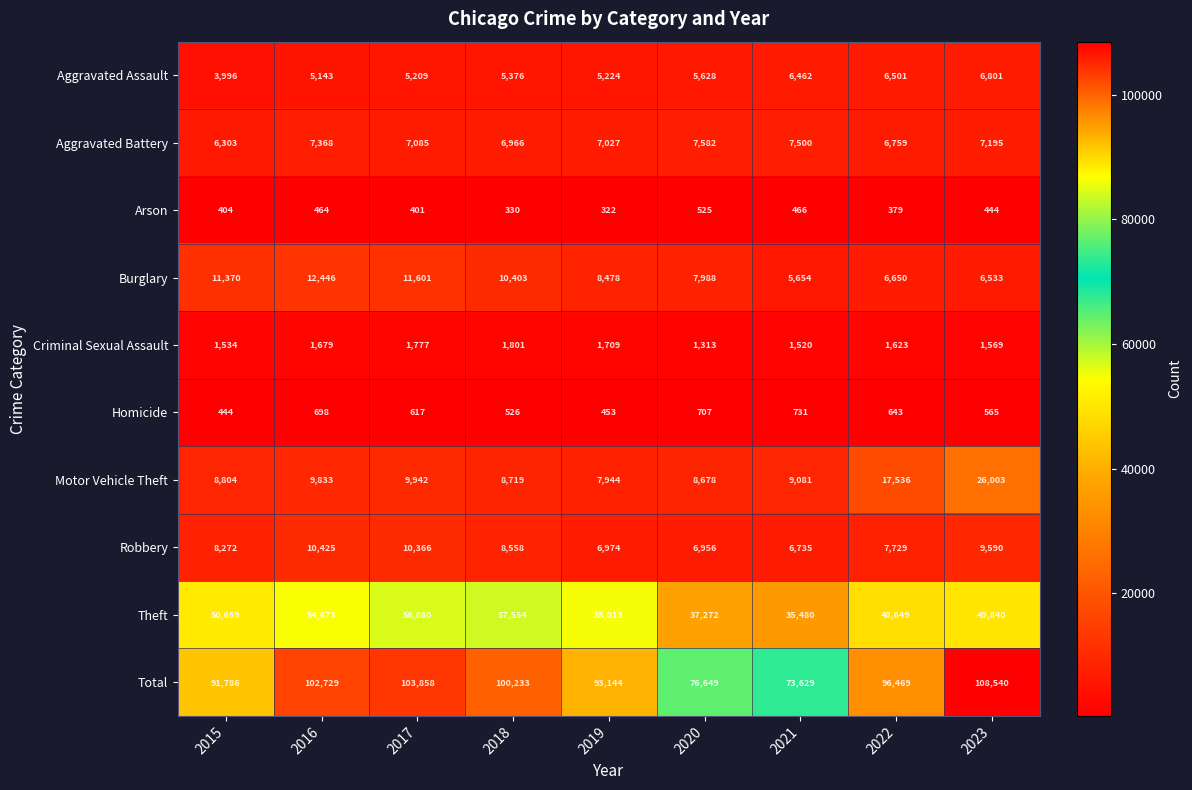

List the series in order of their peak value, lowest first.

Arson, Homicide, Criminal Sexual Assault, Aggravated Assault, Aggravated Battery, Robbery, Burglary, Motor Vehicle Theft, Theft, Total